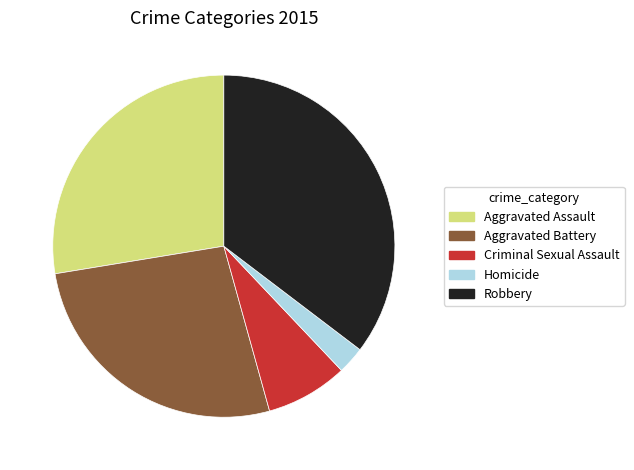

The Aggravated Battery slice represents 41% of the pie. True or false?

False